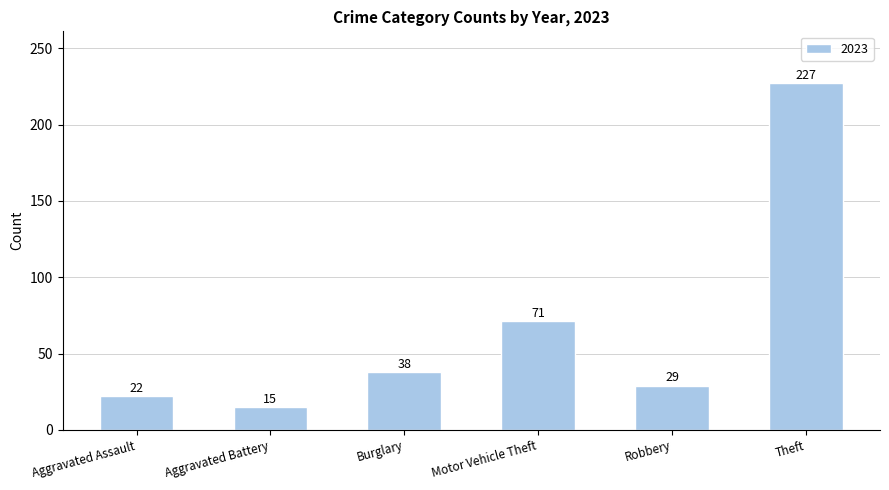

How many bars are there in total?

6